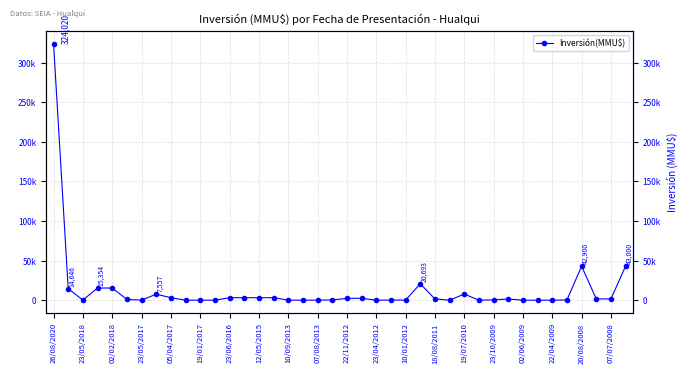

At which category does the chart reach its peak across all series?

26/08/2020